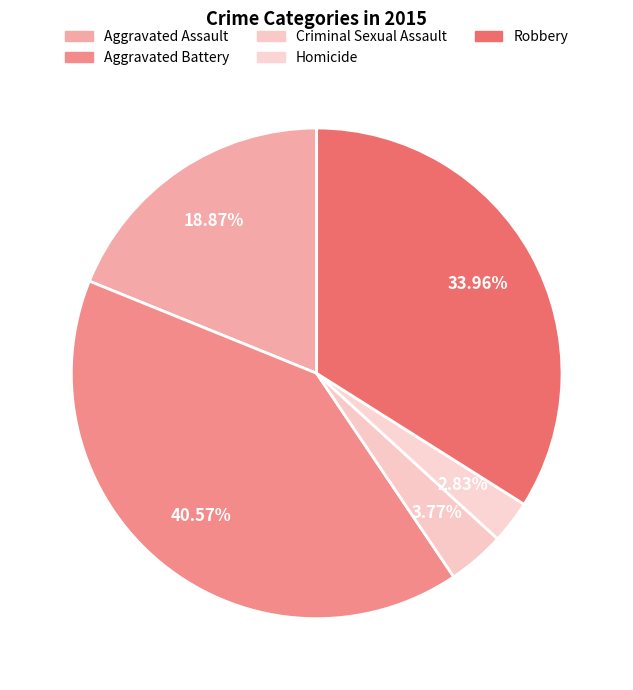

Is there any slice that represents more than half of the pie?

No